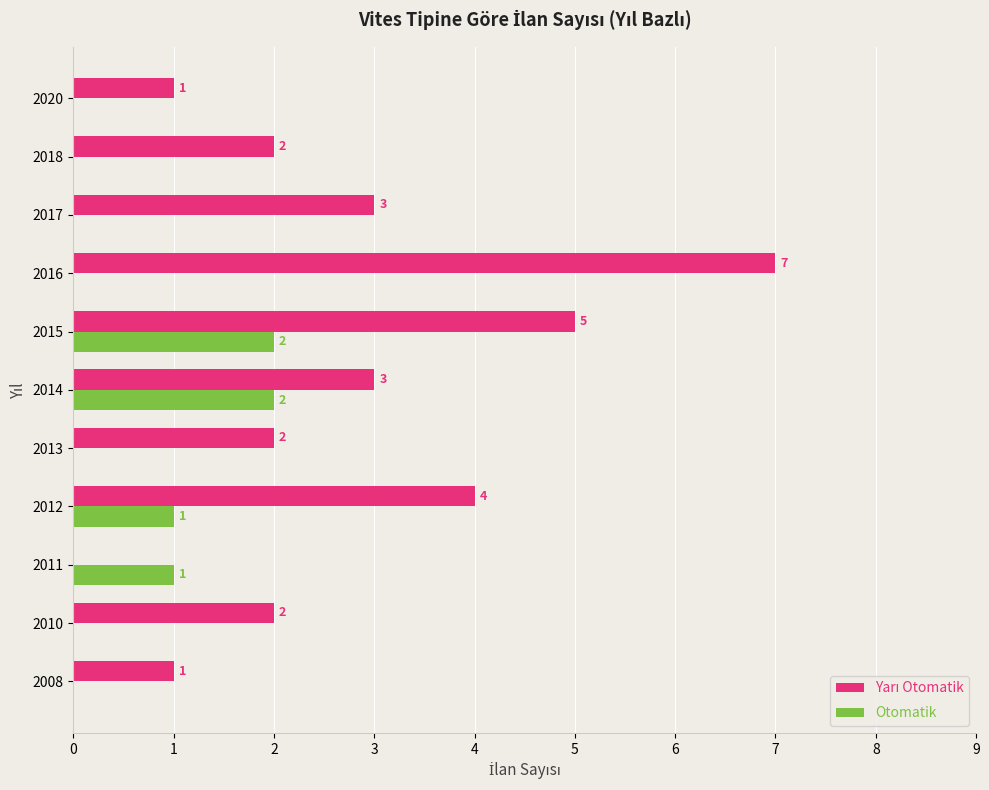

What is the total value across all series at 2016?

7